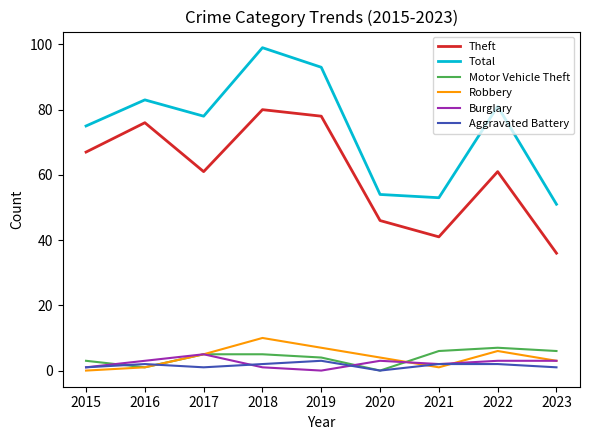

Which label corresponds to the largest value in the chart?

2018